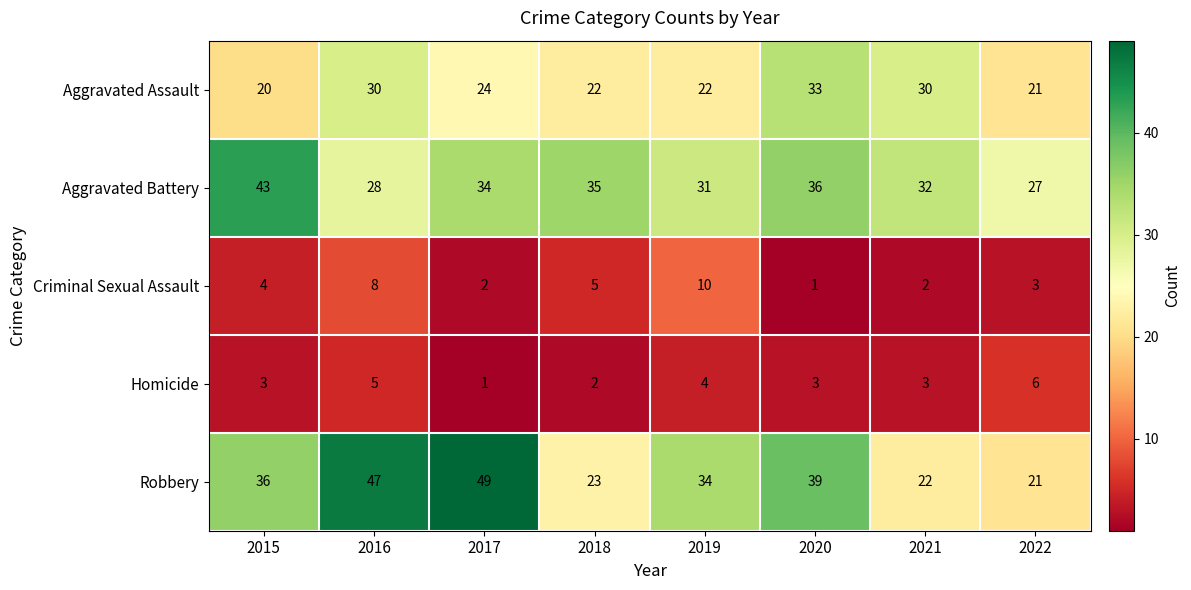

At 2018, list the series in order from largest to smallest.

Aggravated Battery, Robbery, Aggravated Assault, Criminal Sexual Assault, Homicide